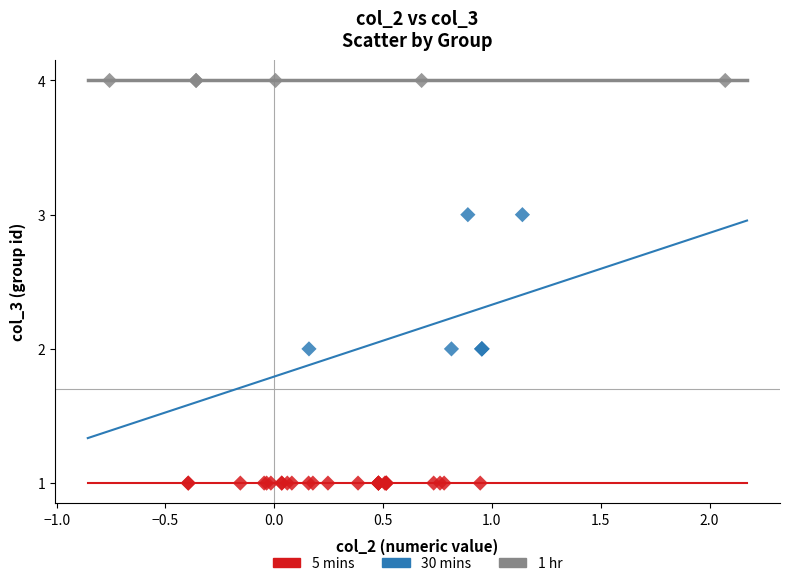

Which series contains the lowest Y value?

5 mins